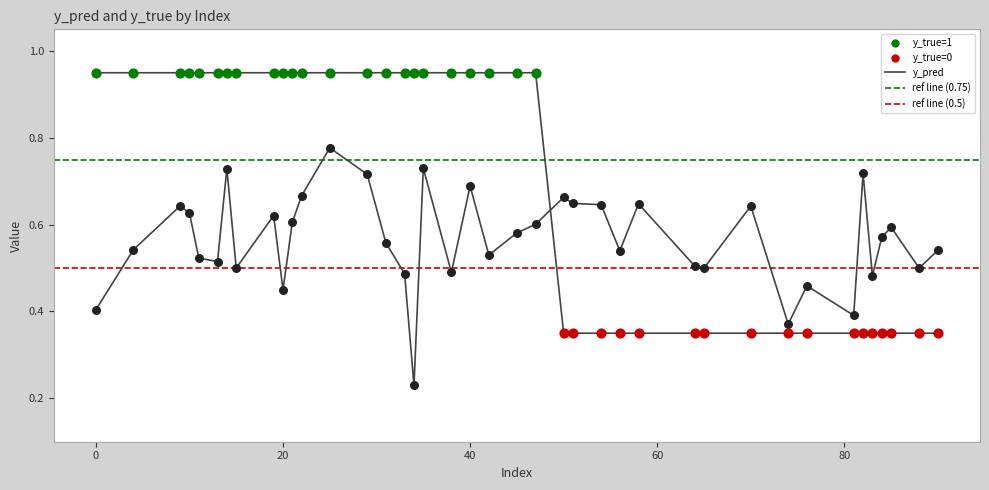

How many lines are shown in the chart?

2